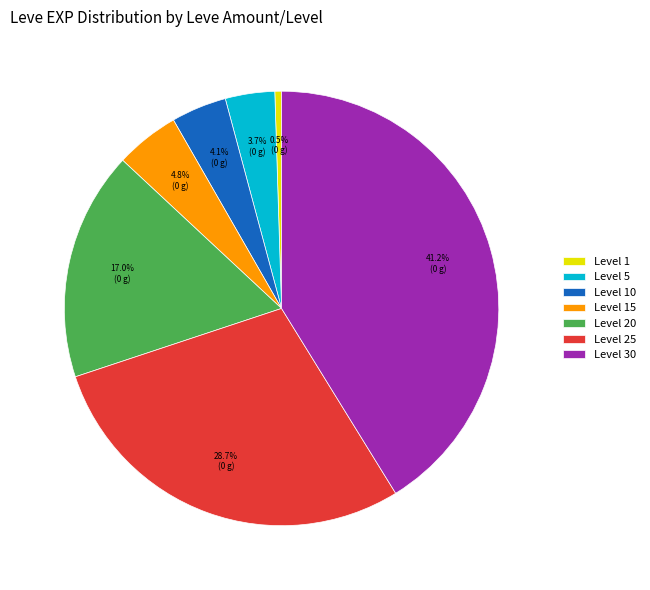

Which category has the smallest portion of the pie?

Level 1